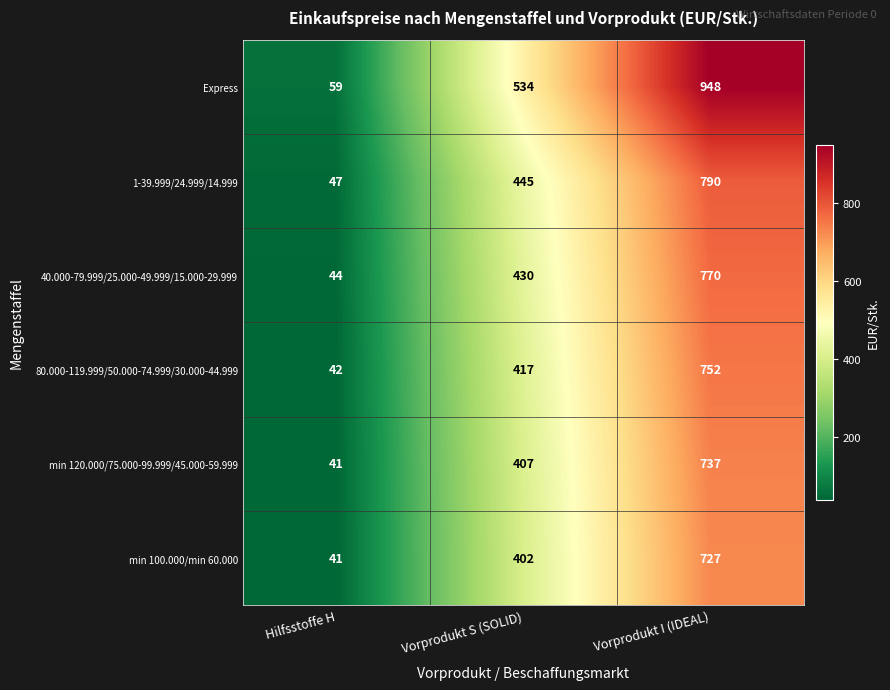

How many 1-39.999/24.999/14.999 values are between 47 and 790?

3